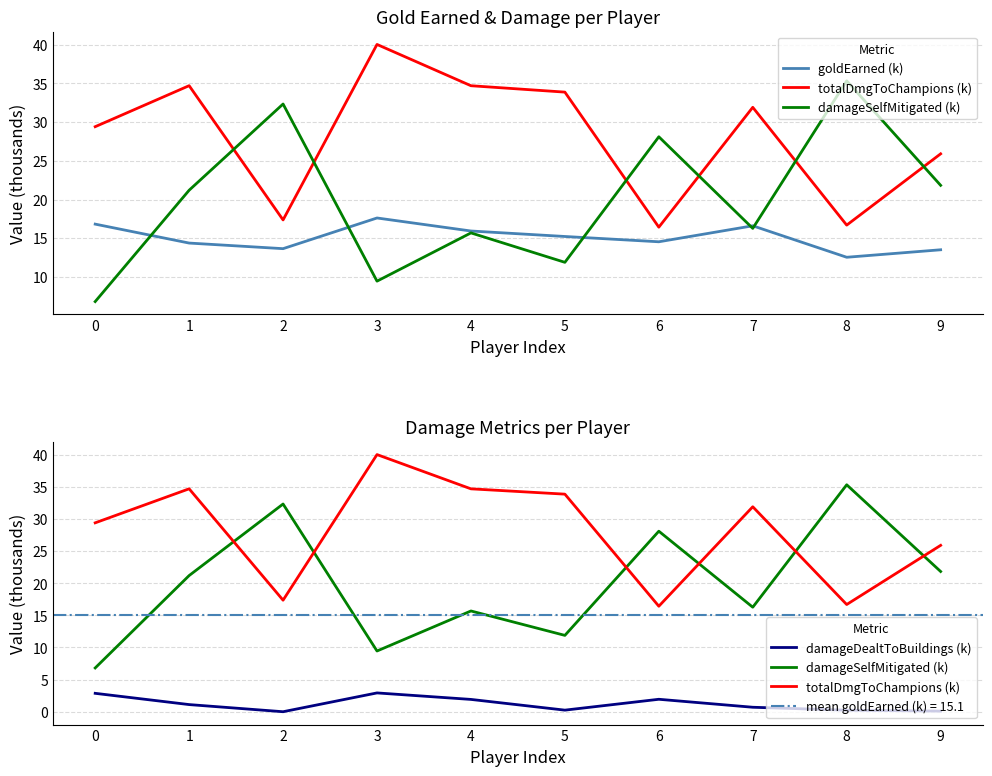

What is the difference between the maximum and minimum values in the totalDmgToChampions (k) series?

23.6